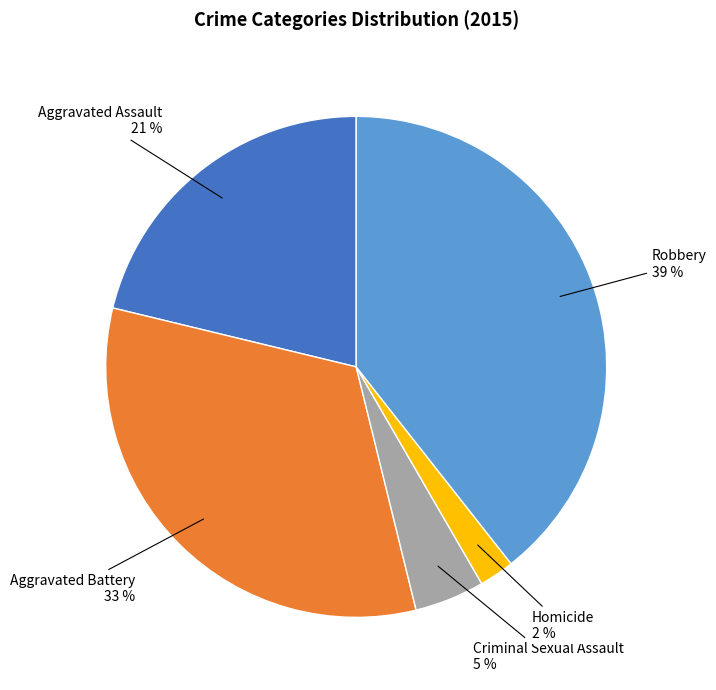

Does any single category account for the majority?

No